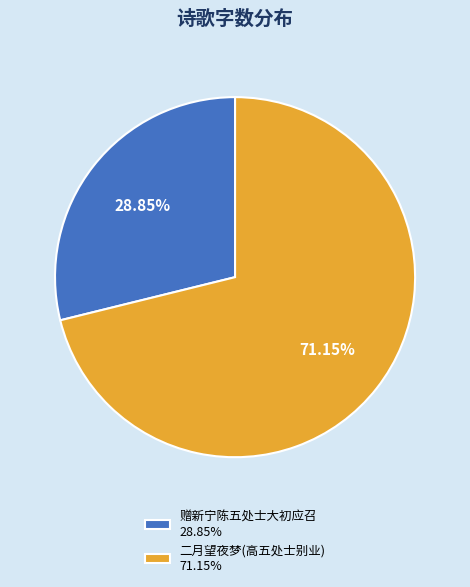

Do 二月望夜梦(高五处士别业) 71.15% and 赠新宁陈五处士大初应召 28.85% together represent more than half of the pie?

Yes